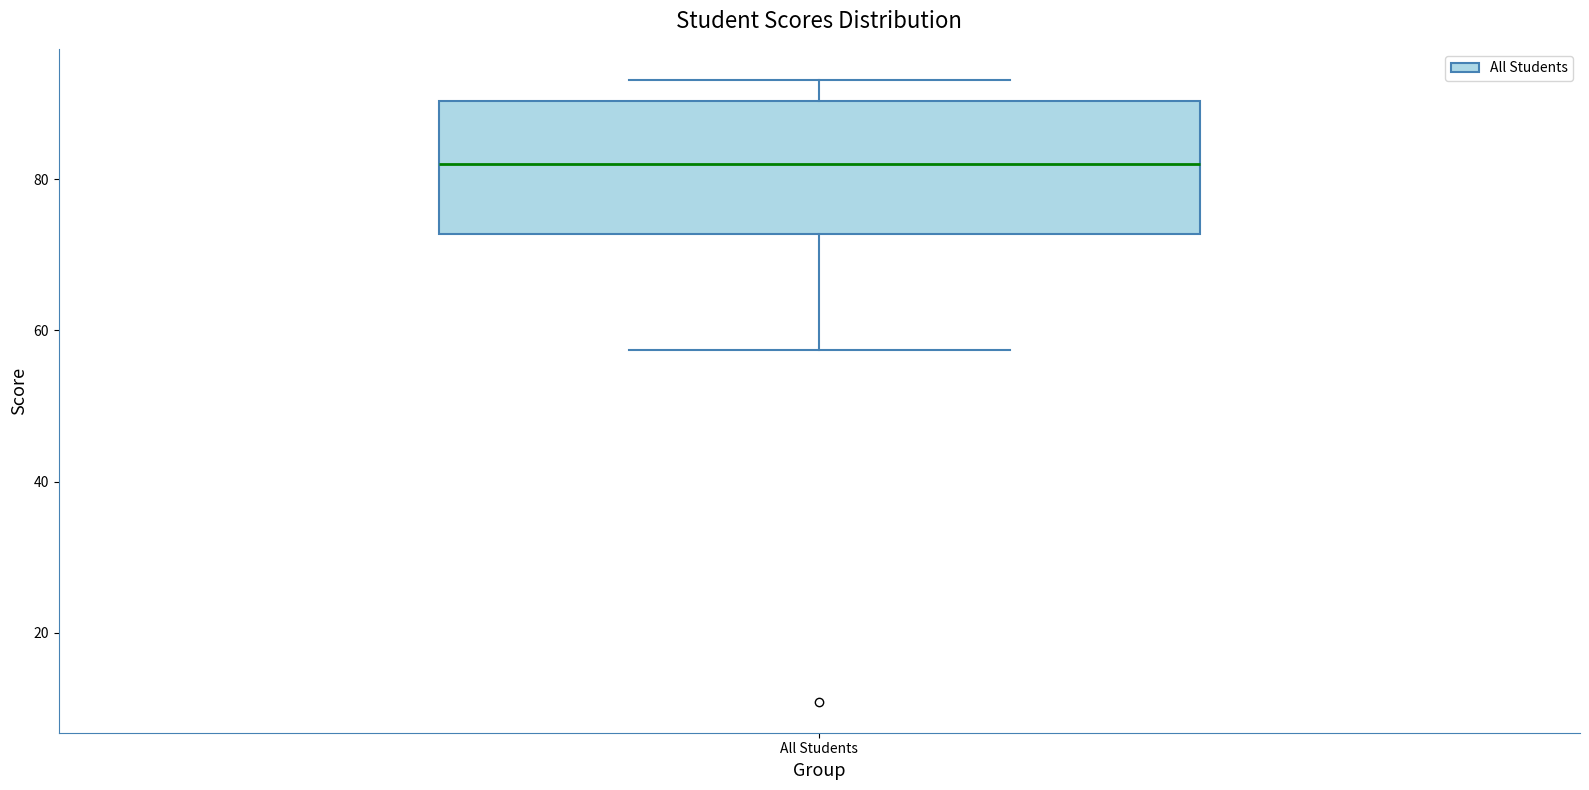

Transcribe this box plot: give where the median line is, the range the box spans, and where the two whiskers end, as read against the y-axis. The values are not printed on the chart, so give them approximately, as read against the axis.

median 82, box 72 to 90, whiskers 58 to 94